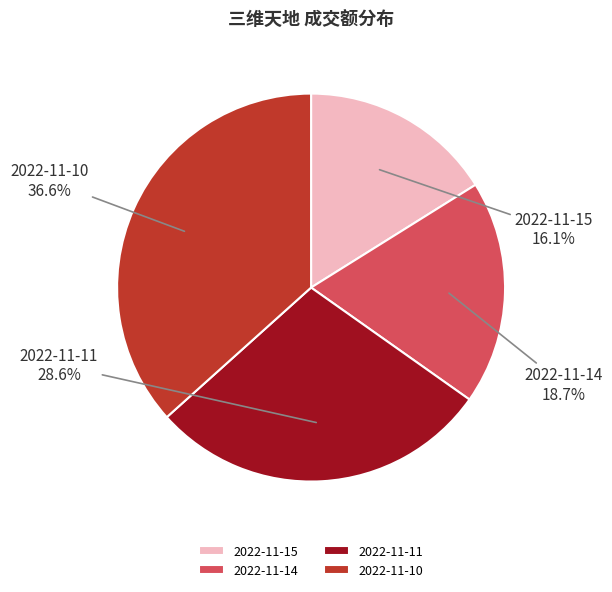

What percentage is NOT represented by 2022-11-15?

83.9%